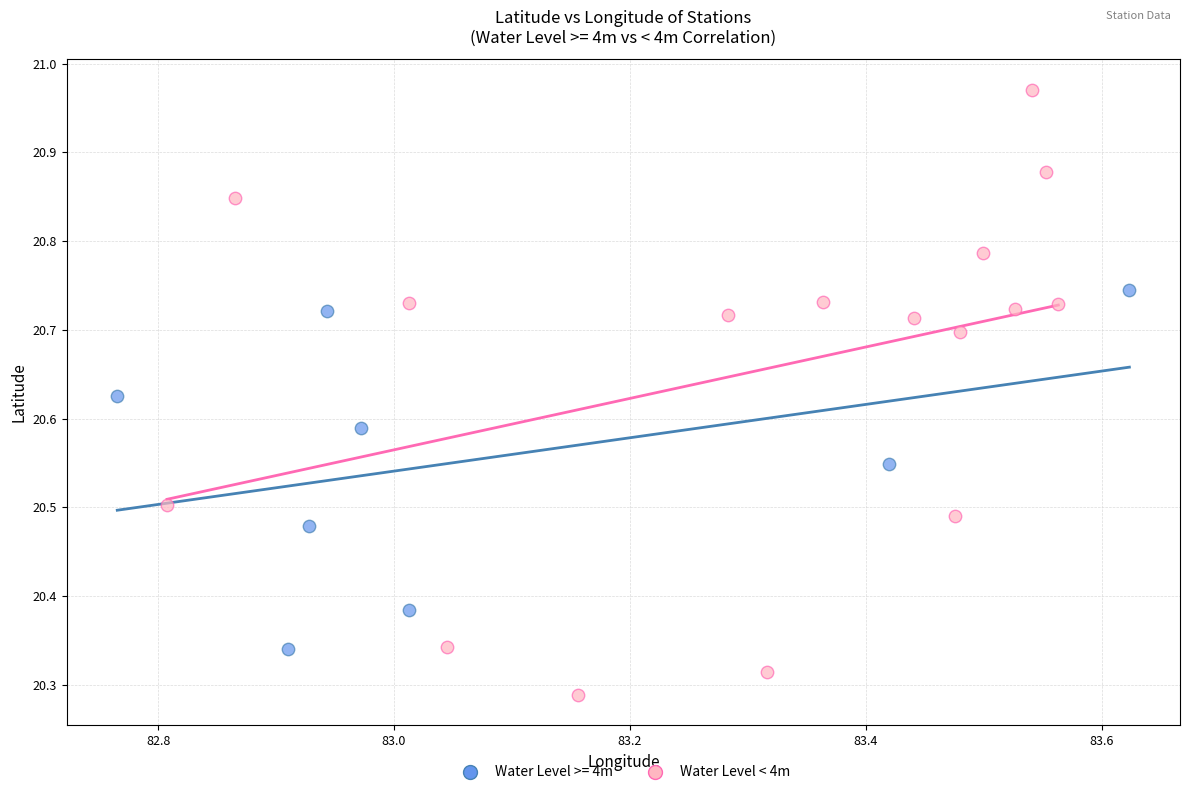

Which series has the largest Y range (max minus min)?

Water Level < 4m